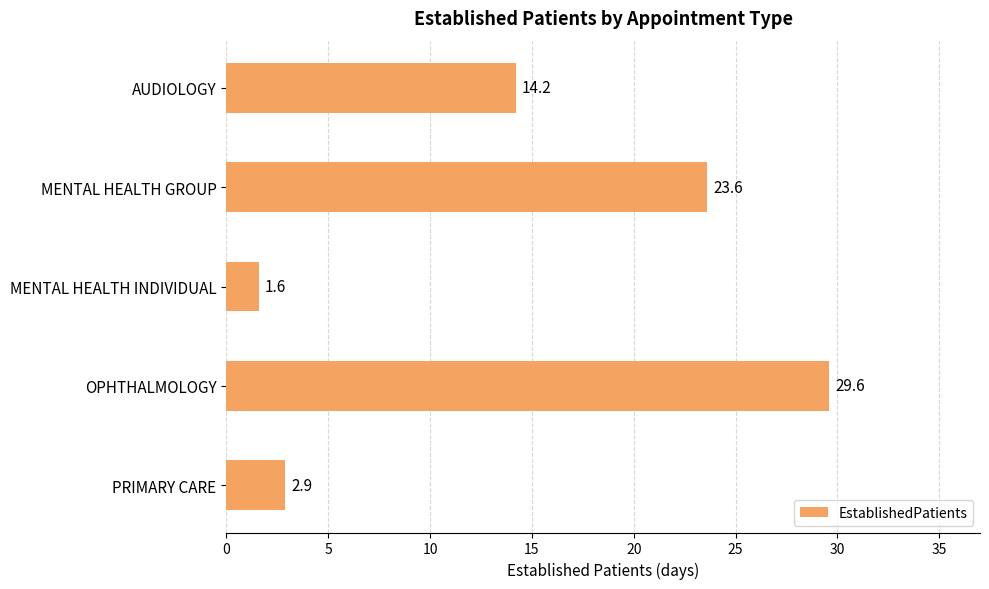

What position from the top is PRIMARY CARE?

5